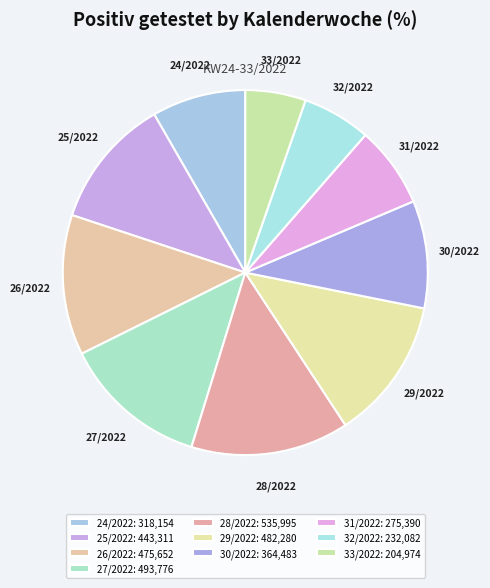

Combined, do 25/2022 and 30/2022 account for over 50%?

No